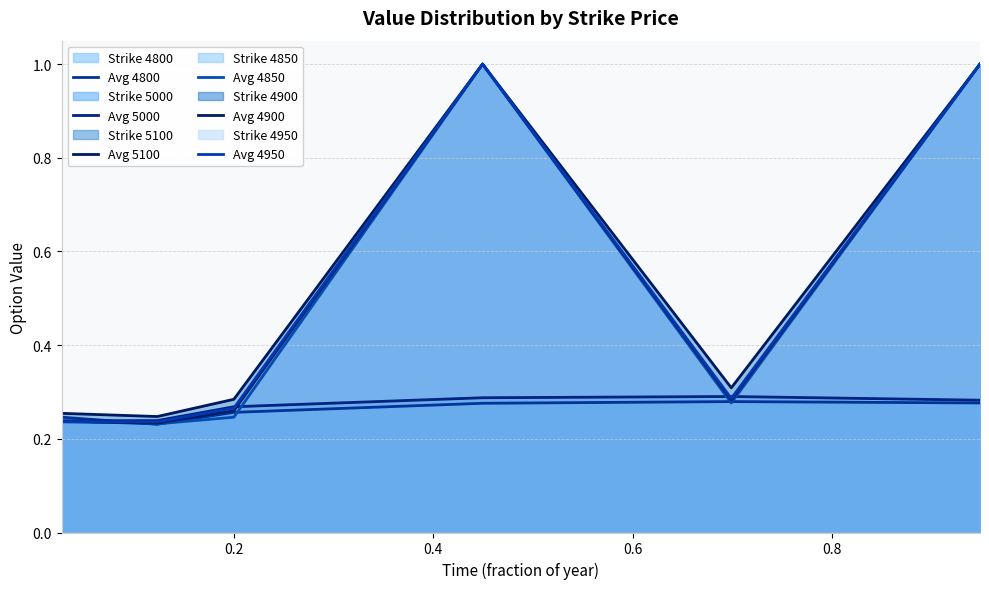

Reading left to right, what are all the values shown in this chart?

Avg 4800: 0.2	0.2	0.3	0.3	0.3	0.3
Avg 5000: 0.2	0.2	0.3	0.3	0.3	0.3
Avg 5100: 0.3	0.2	0.3	1.0	0.3	1.0
Avg 4850: 0.2	0.2	0.2	1.0	0.3	1.0
Avg 4900: 0.2	0.2	0.3	1.0	0.3	1.0
Avg 4950: 0.2	0.2	0.3	1.0	0.3	1.0